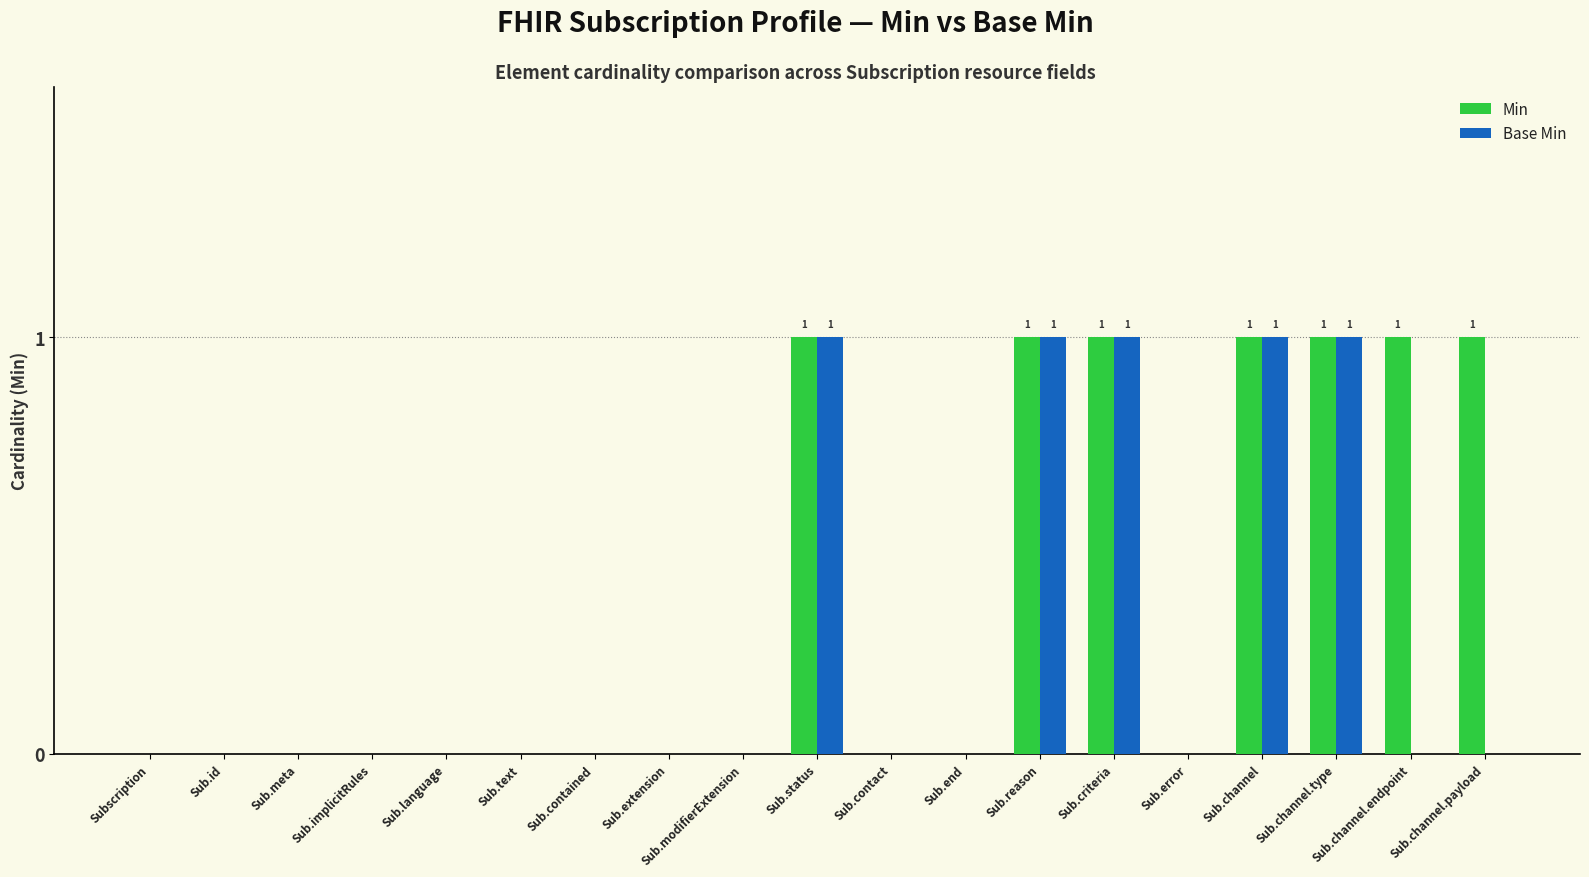

Which series has the largest total across all categories?

Min